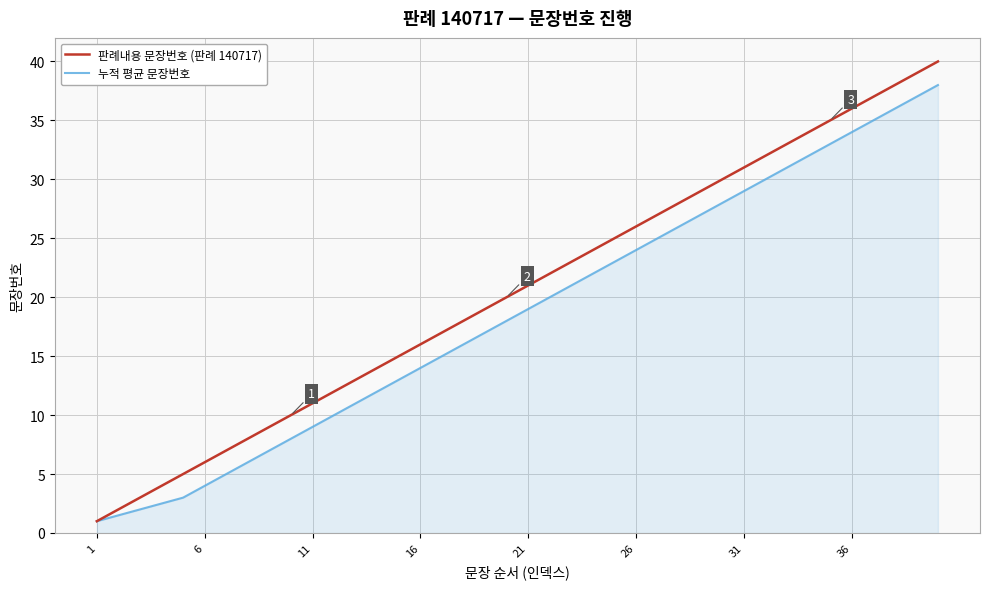

Which series has the largest total across all categories?

판례내용 문장번호 (판례 140717)